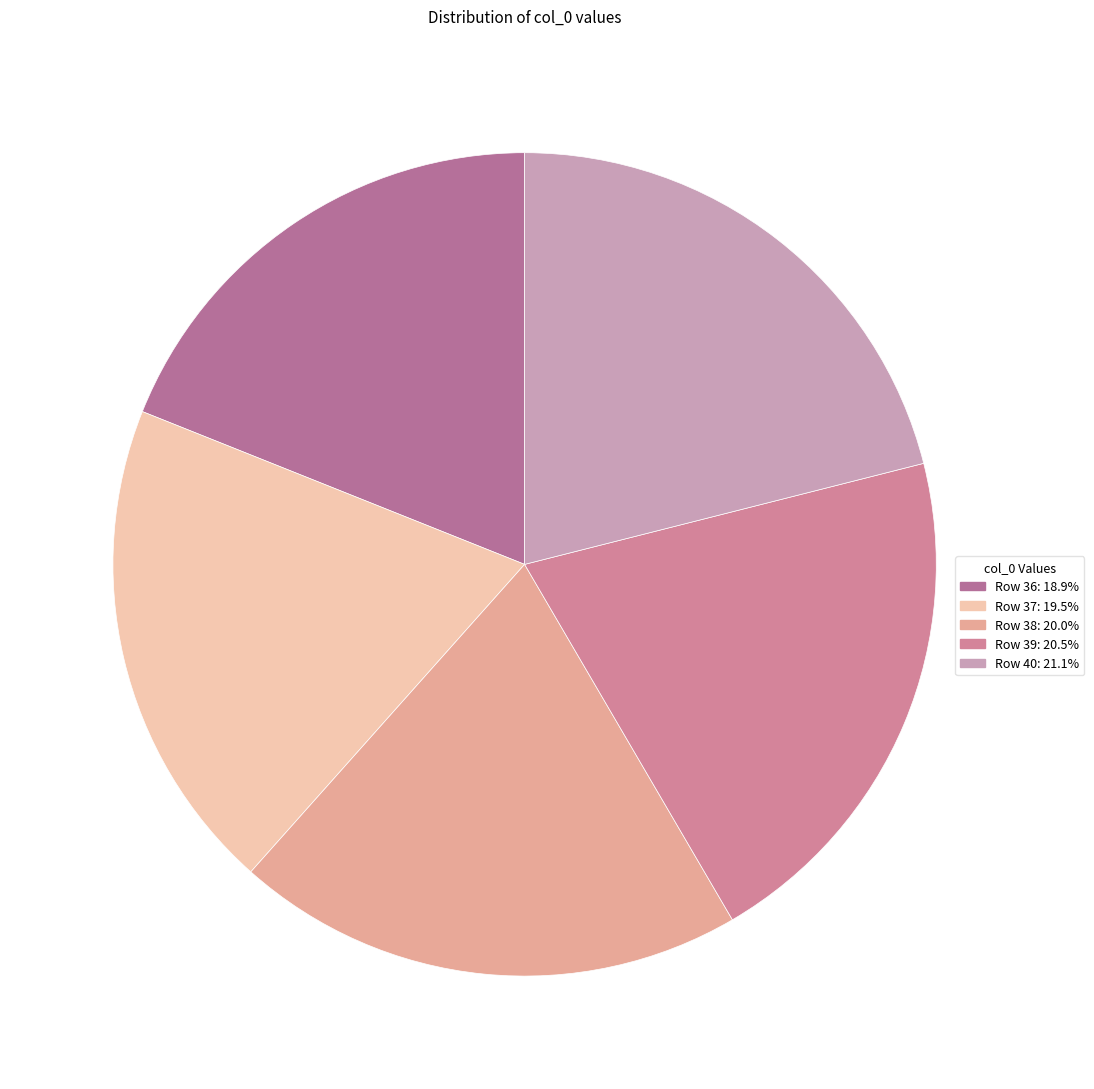

The Row 37 slice represents 19% of the pie. True or false?

True